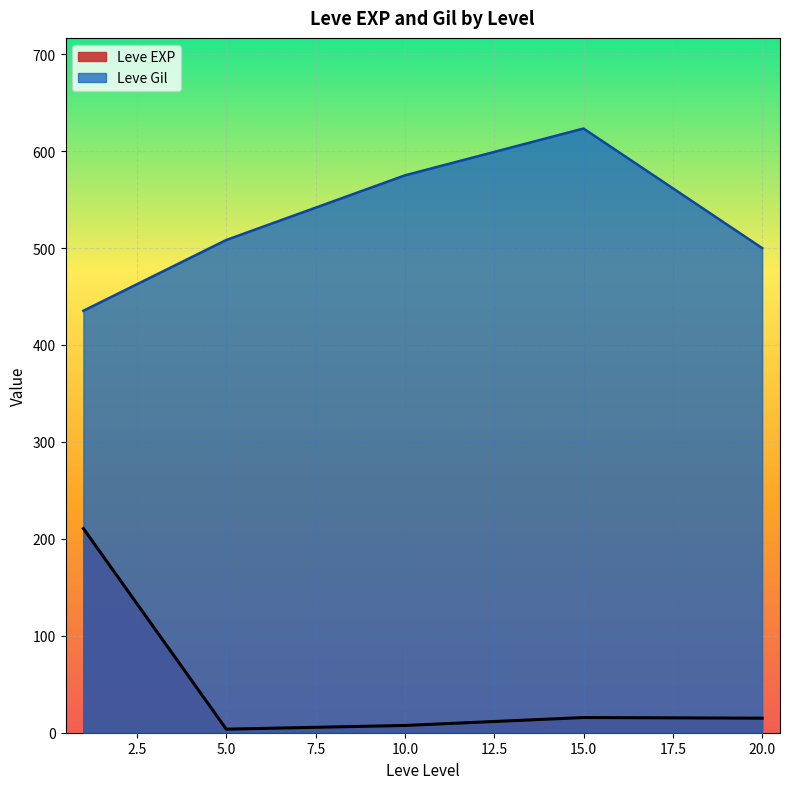

At which category is the sum across all series the highest?

1